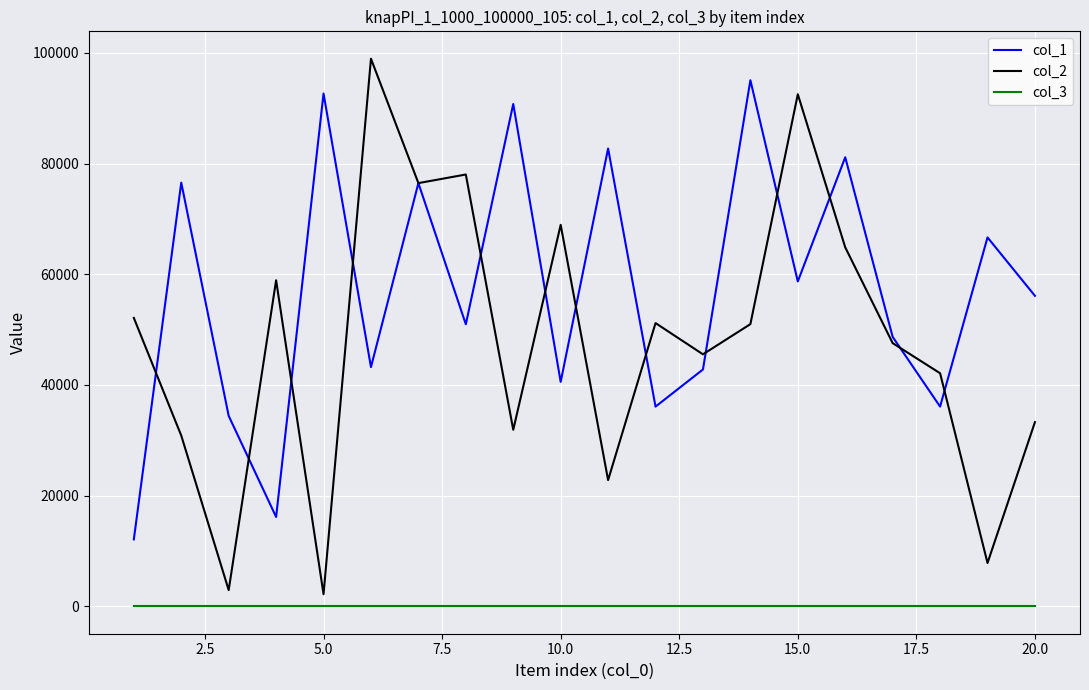

What is the greatest value displayed?

98958